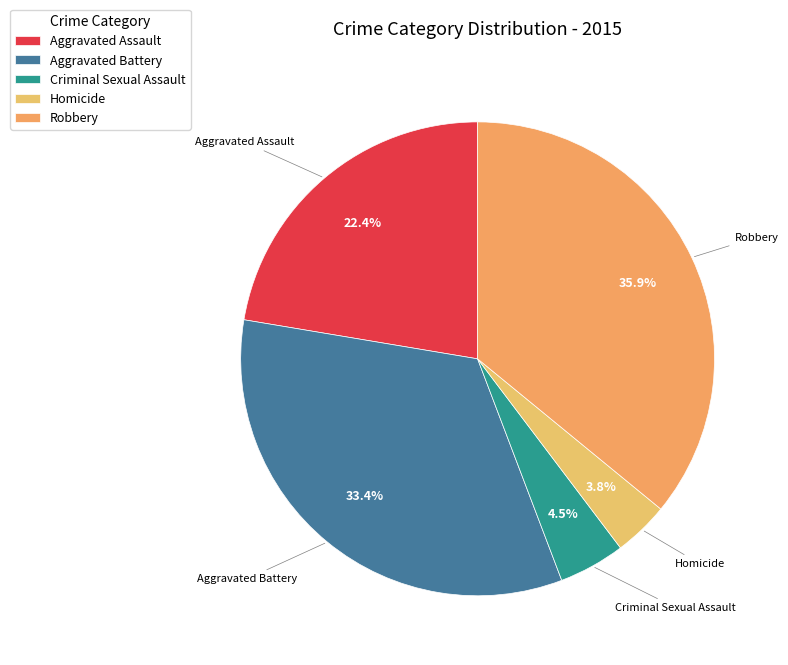

To the nearest percent, what is the difference between the largest and smallest slice percentages?

32%